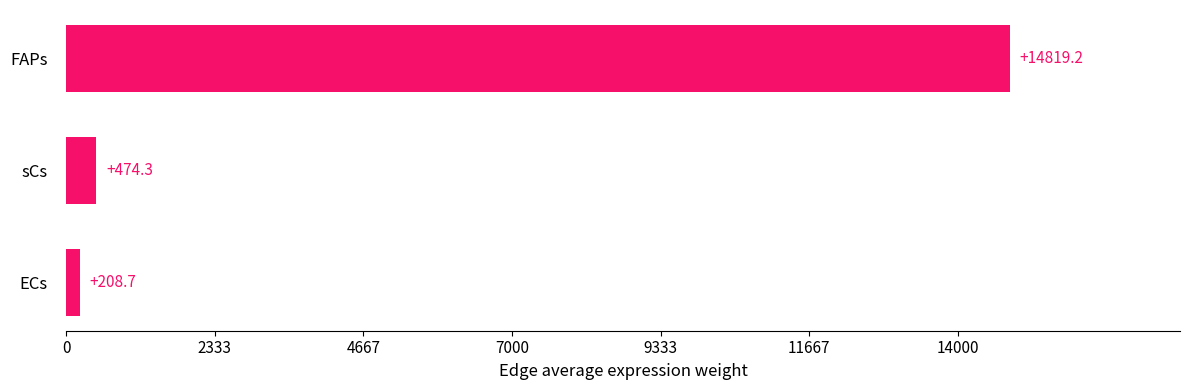

Approximately how many times larger is the value at FAPs compared to ECs?

71.0